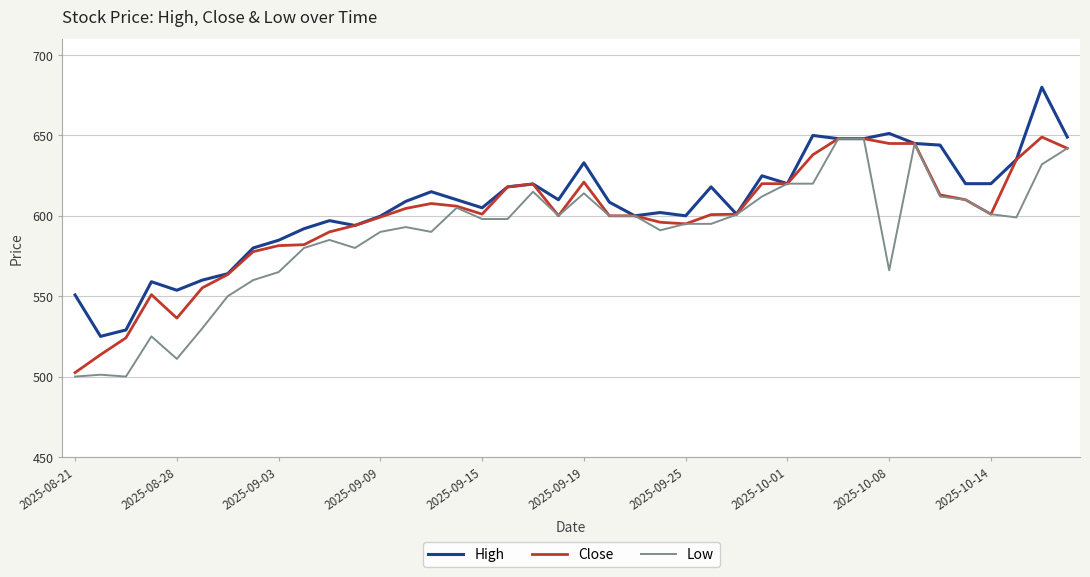

What is the maximum value shown in the chart?

680.0